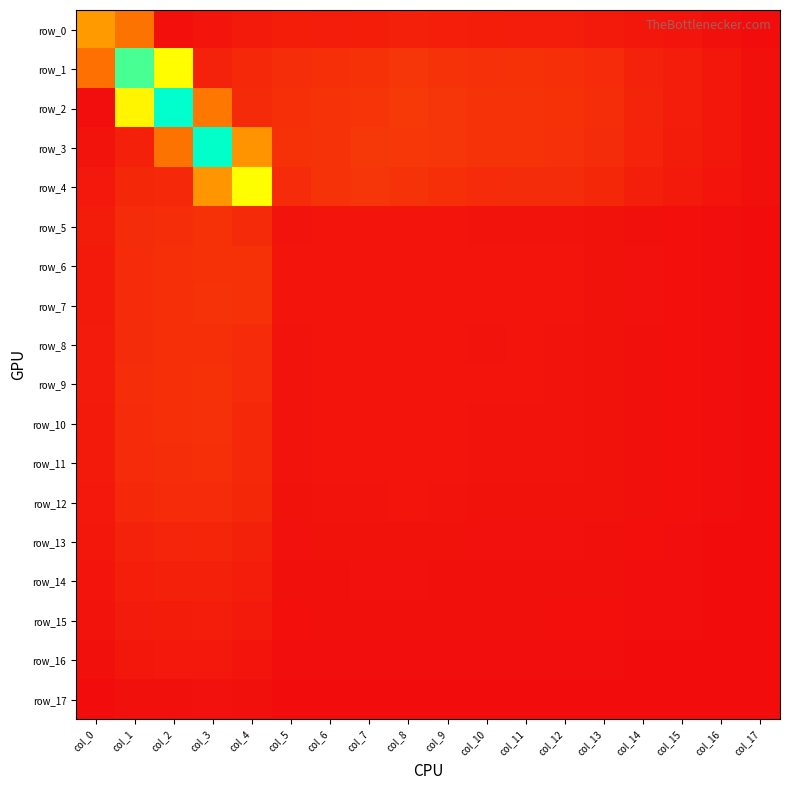

Which category has the lowest value in the row_5 series?

col_17